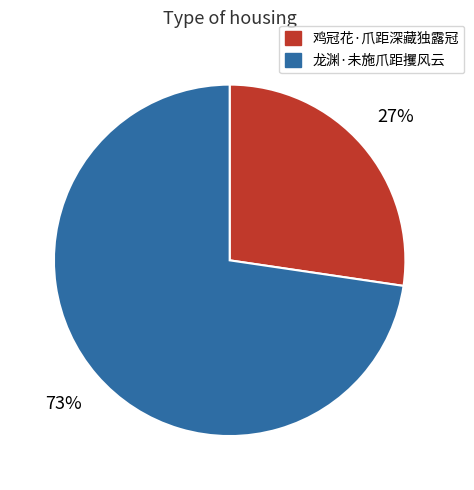

Count the number of slices in the pie.

2